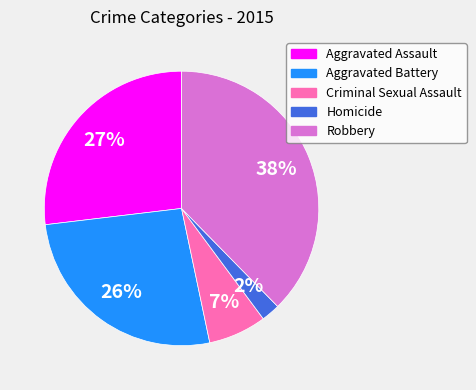

Combined, do Aggravated Assault and Robbery account for over 50%?

Yes